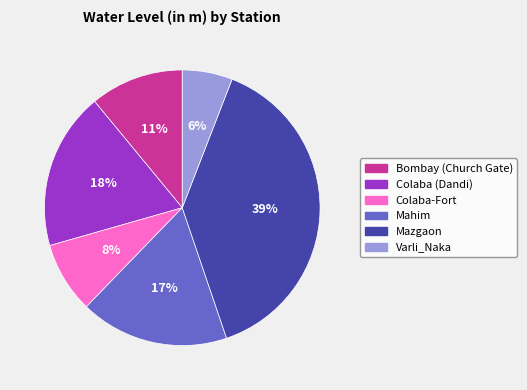

To the nearest percent, what is the difference between the Colaba-Fort and Colaba (Dandi) slice percentages?

10%